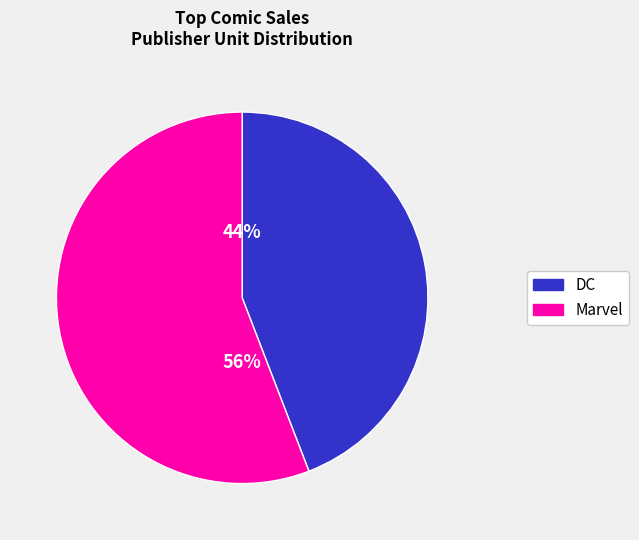

Does any single category account for the majority?

Yes